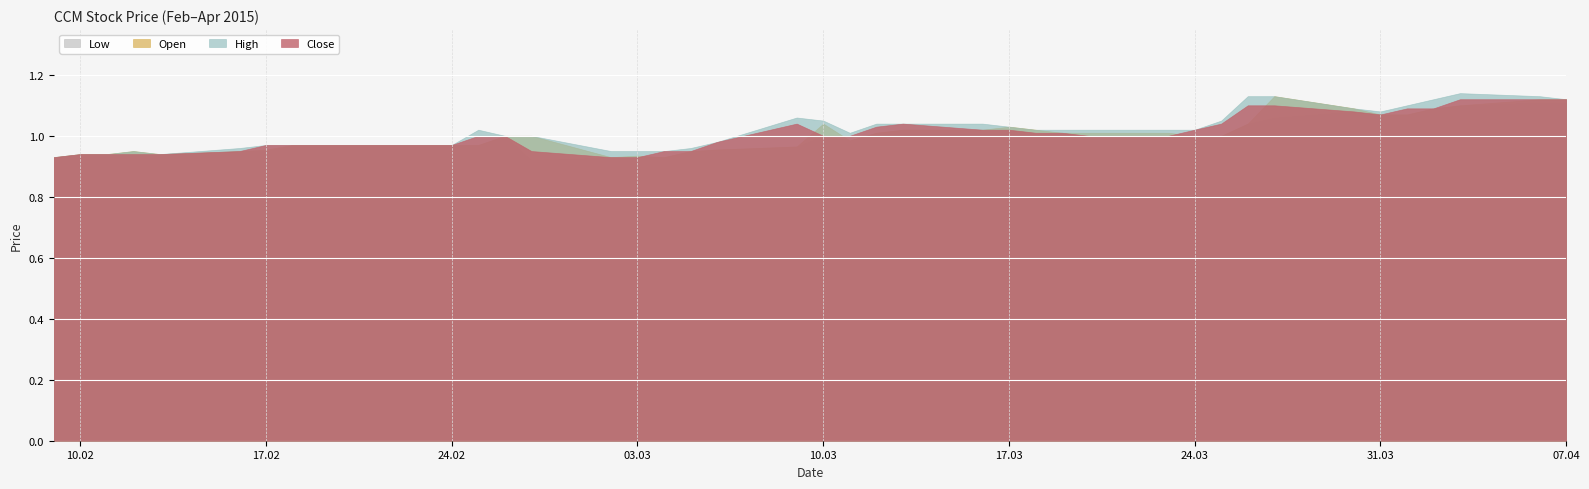

True or false: High has more than 1 interior local peaks.

True